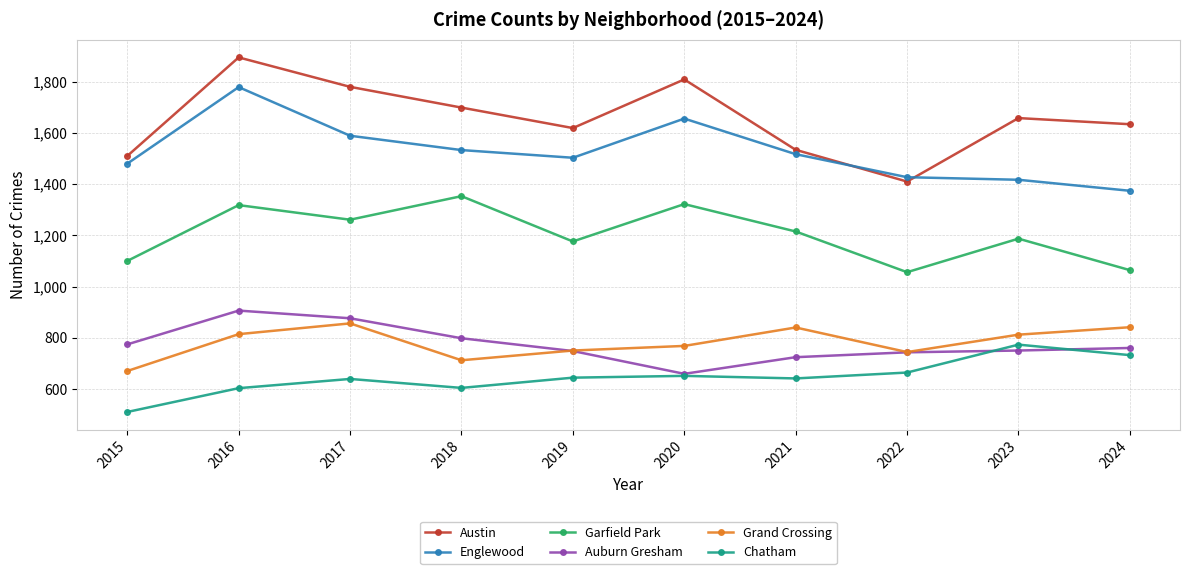

What is the total value across all series at 2022?

6044